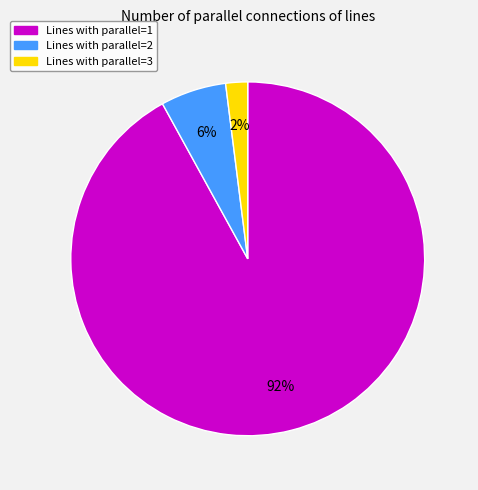

How many slices are in this pie chart?

3